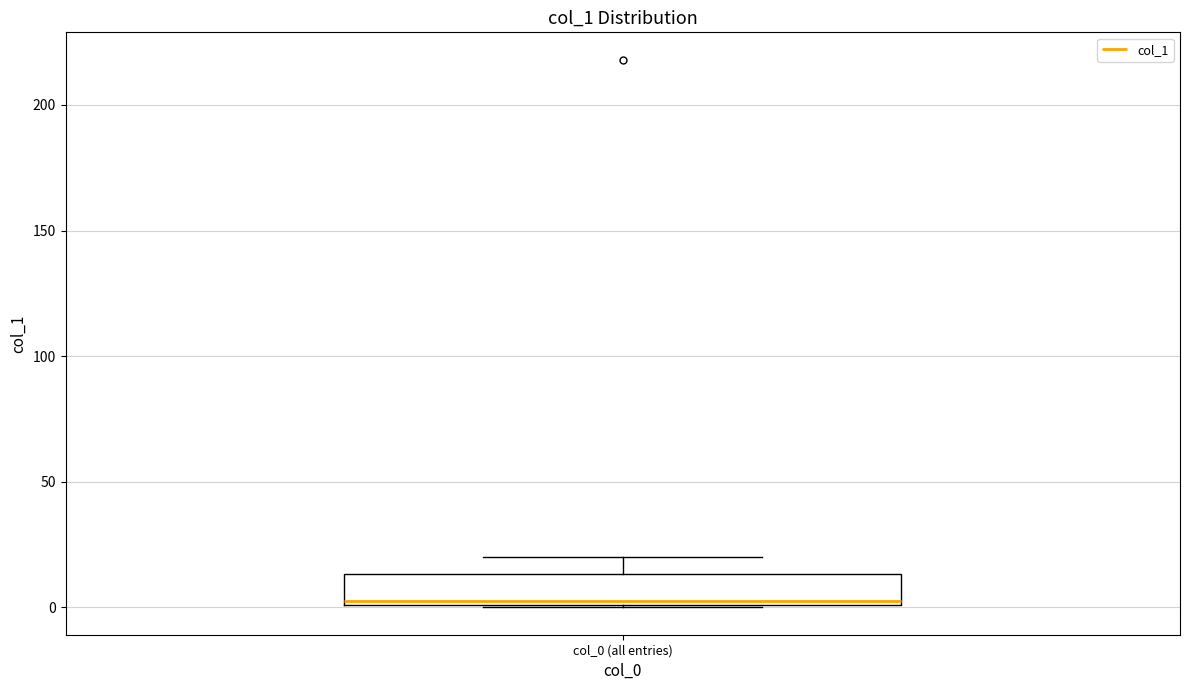

Transcribe this box plot: give where the median line is, the range the box spans, and where the two whiskers end, as read against the y-axis. The values are not printed on the chart, so give them approximately, as read against the axis.

median 5, box 0 to 15, whiskers 0 to 20